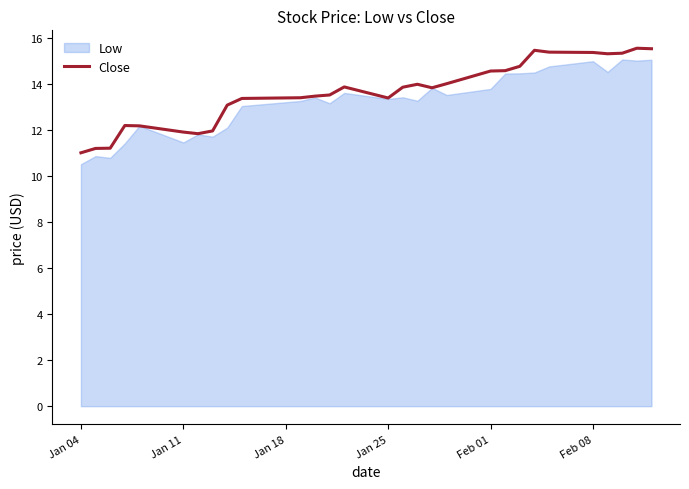

What is the maximum value for Close?

15.5